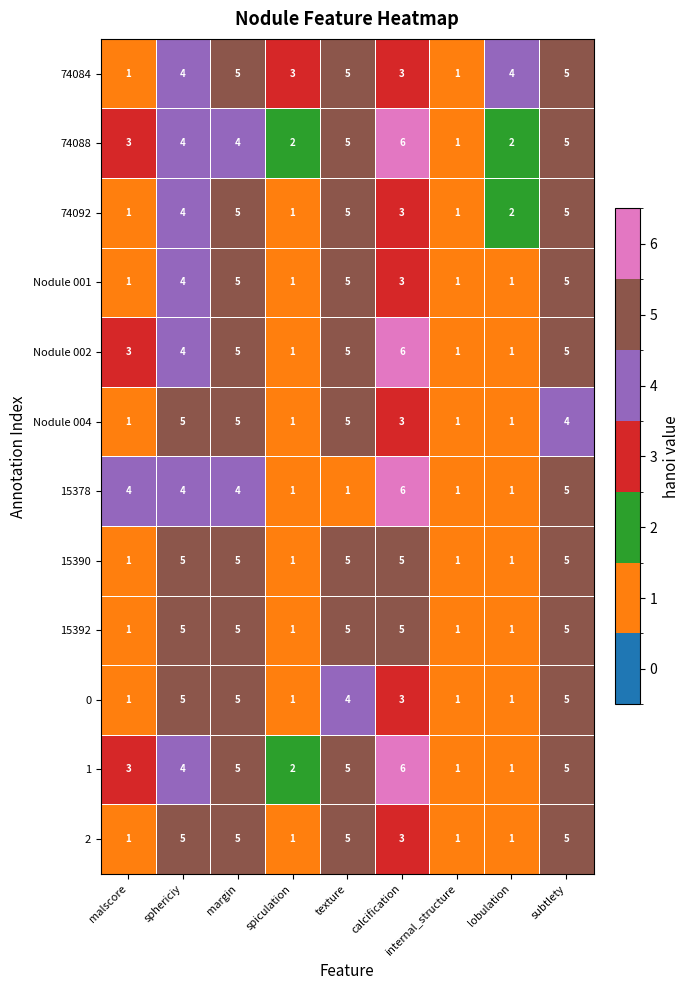

Is the value of Nodule 004 at lobulation greater than the value of 1 at calcification?

No